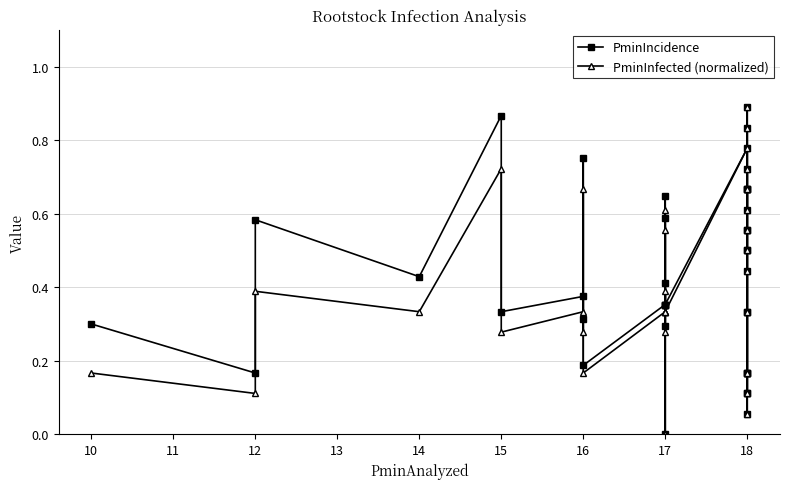

Which series changed the most between 12 and 16?

PminIncidence